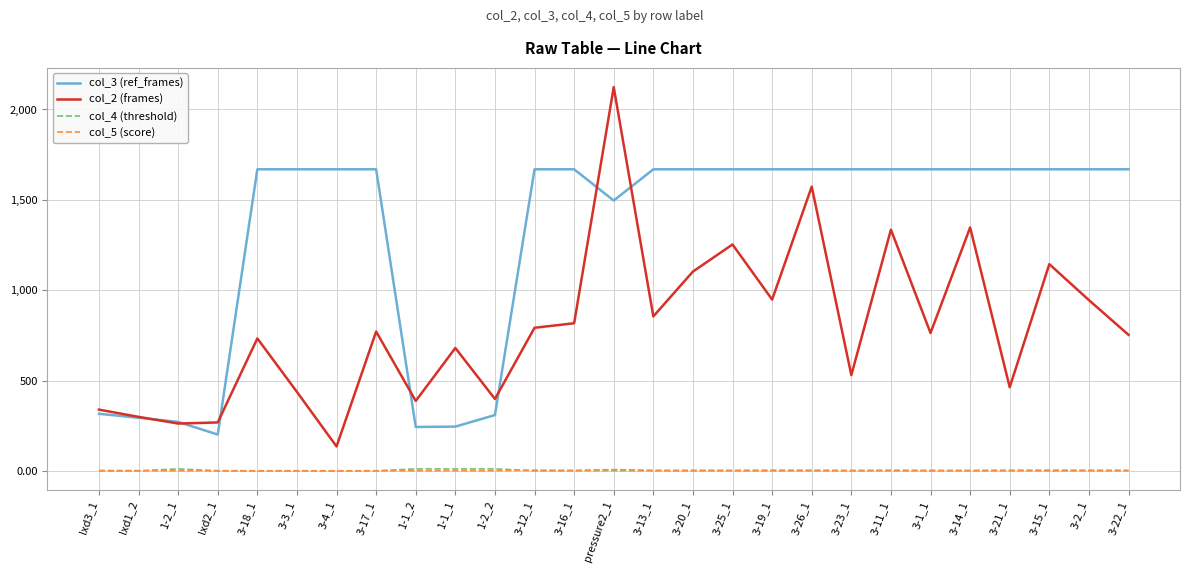

What is the sum of the col_3 (ref_frames) values at 1-1_1 and 3-18_1?

1914.0